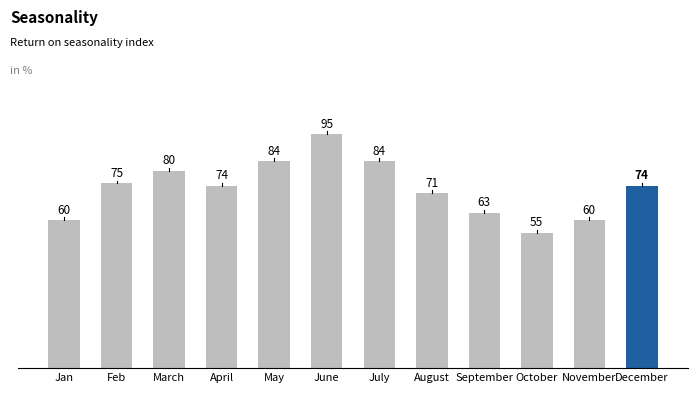

What is the change in value from Feb to July?

+9